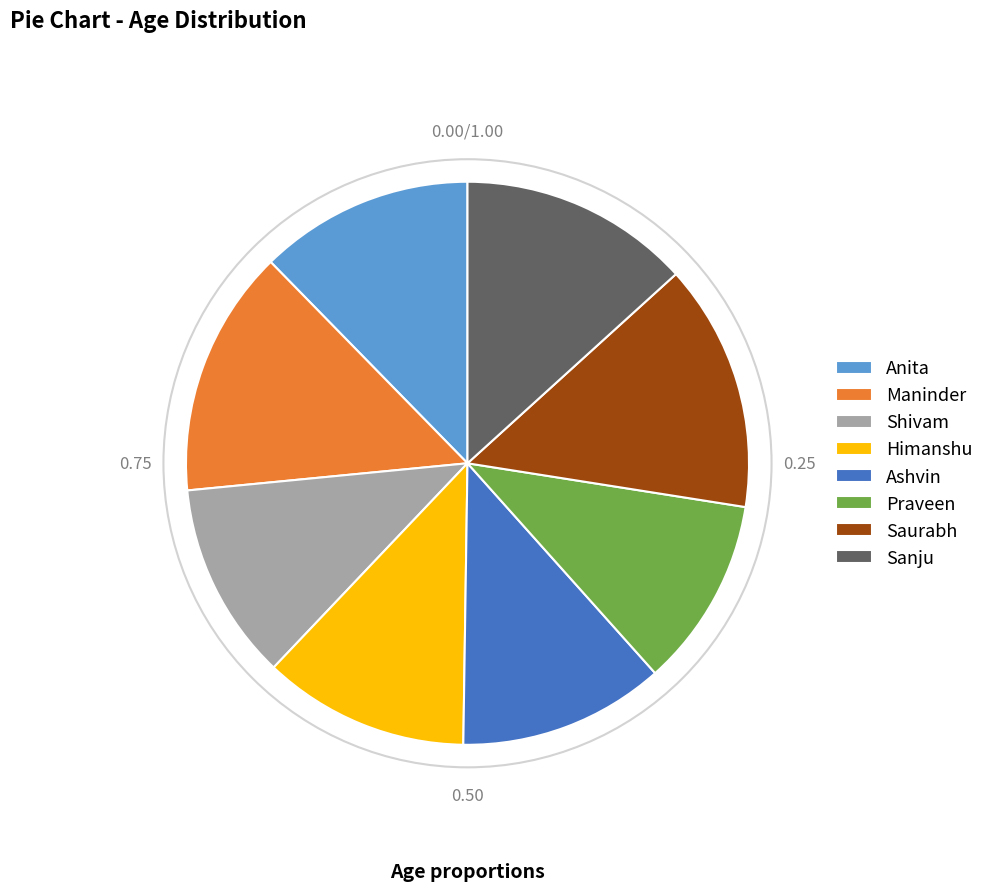

Is Sanju the majority of the pie?

No